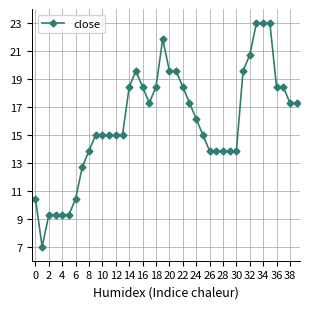

What is the value of the 34th point from the left?

23.0